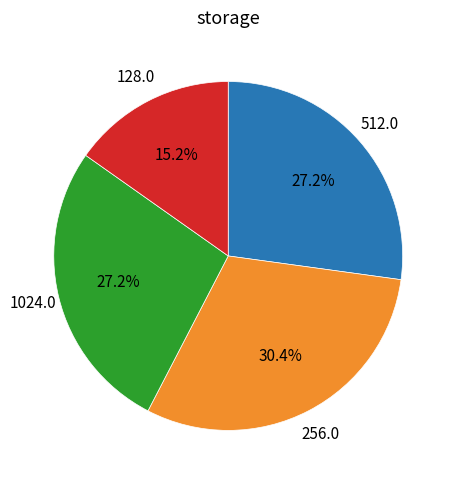

Is there a majority slice in this chart?

No